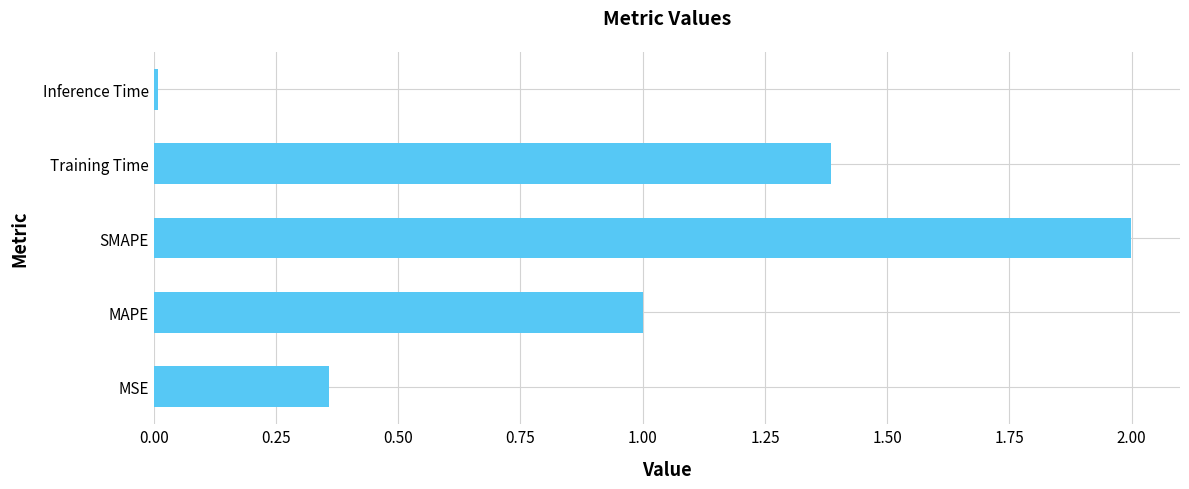

List the labels in order of value, largest first.

SMAPE, Training Time, MAPE, MSE, Inference Time